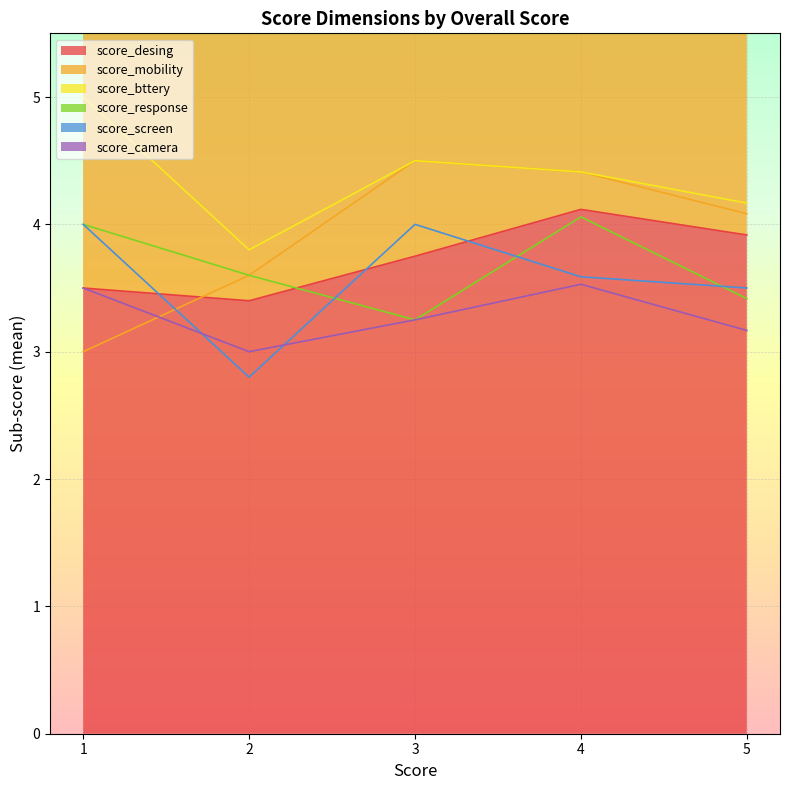

At which label does score_desing reach its peak?

4